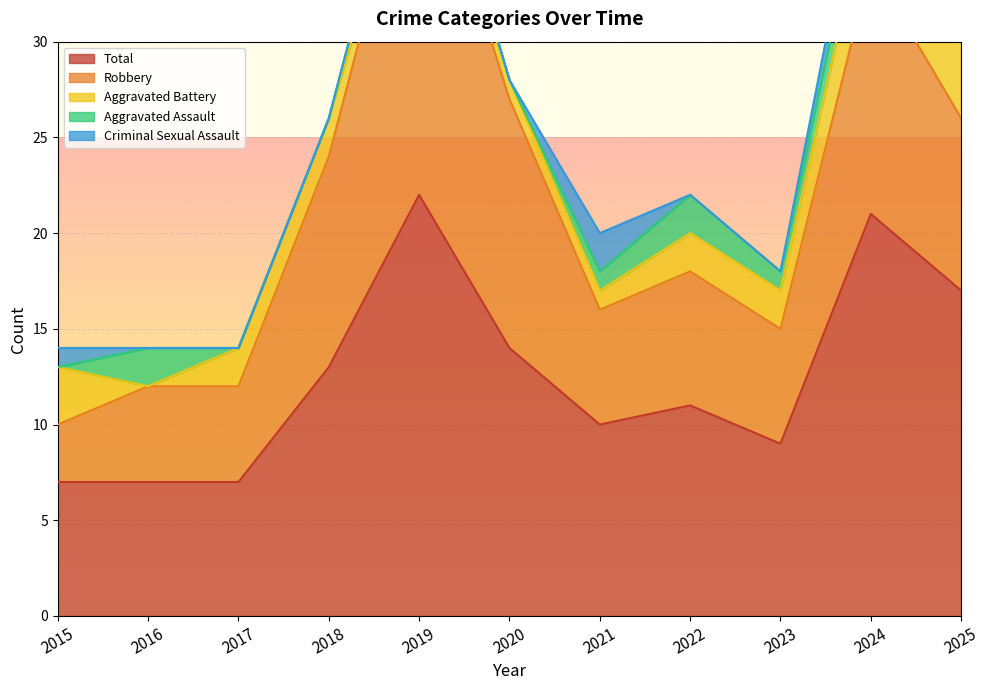

At which category does Aggravated Battery reach its first local valley?

2016